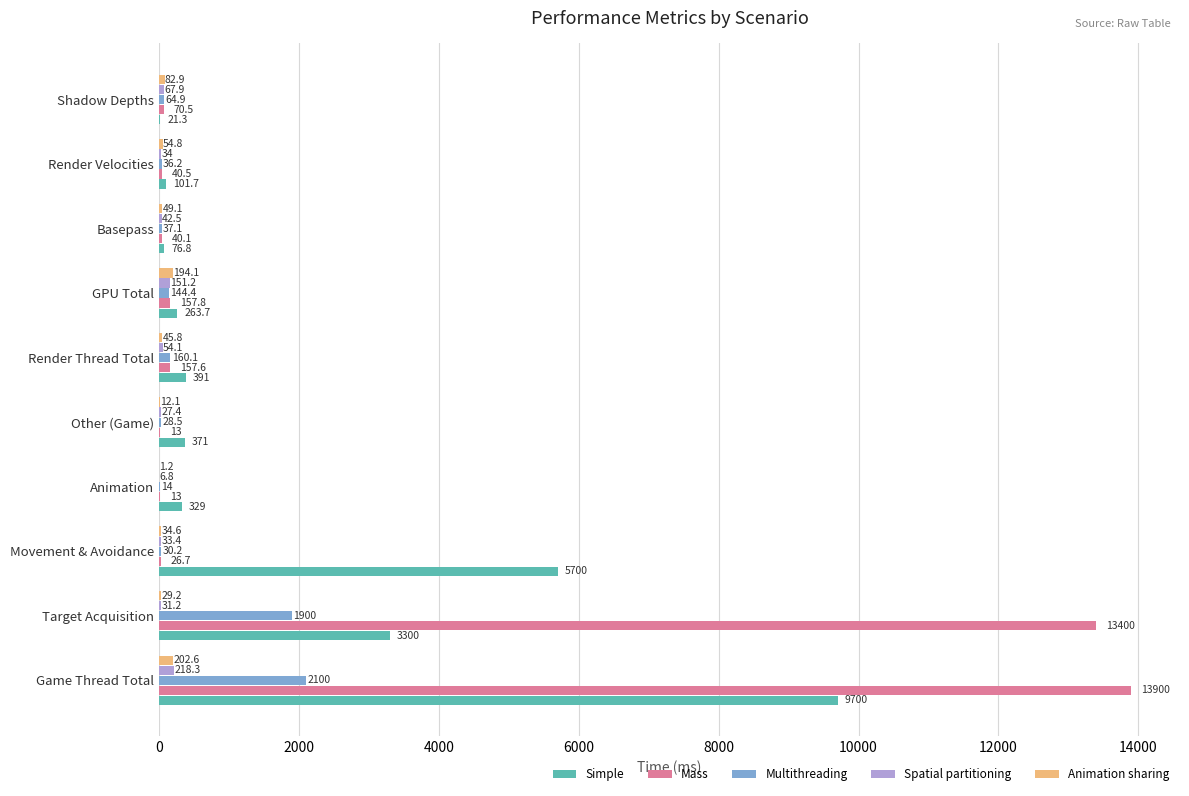

The value of Simple at Target Acquisition is 5401.5. True or false?

False